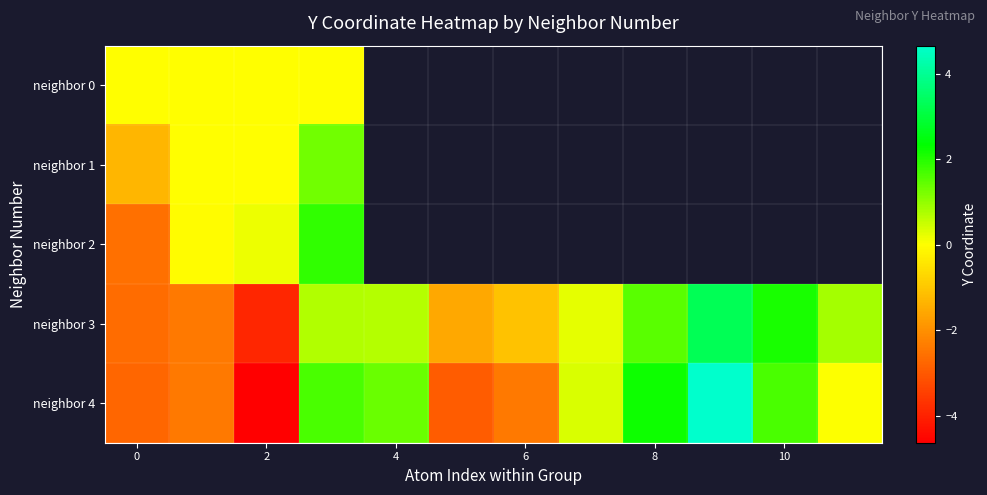

What is the minimum value shown in the chart?

-4.6